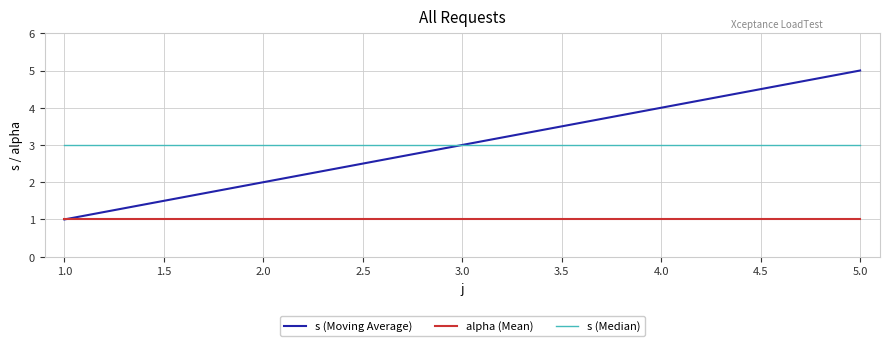

Reading left to right, what are all the values shown in this chart?

s (Moving Average): 1	2	3	4	5
alpha (Mean): 1	1	1	1	1
s (Median): 3	3	3	3	3